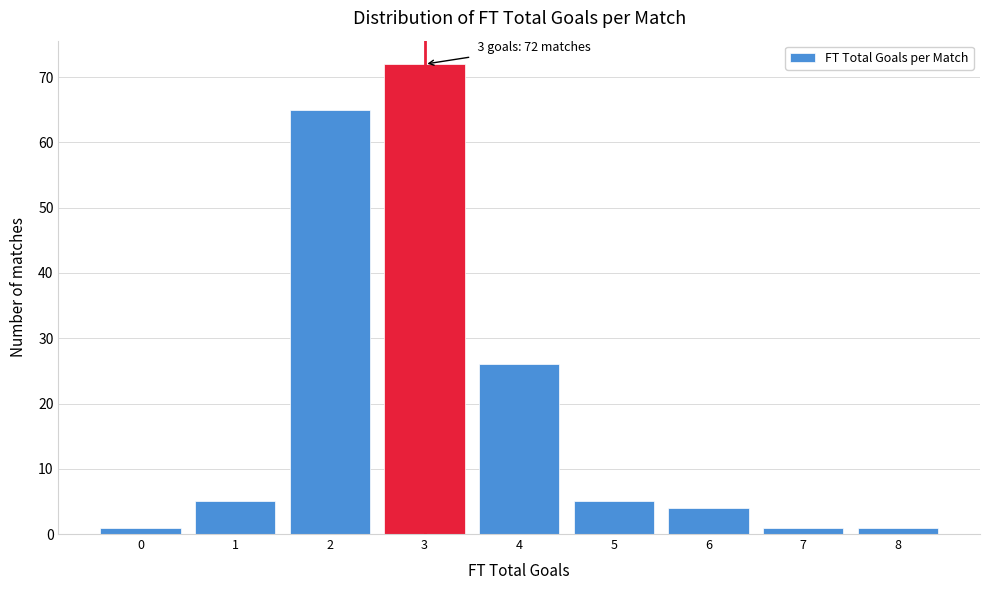

Reading right to left, what are all the values shown in this chart?

8=1	7=1	6=4	5=5	4=26	3=72	2=65	1=5	0=1